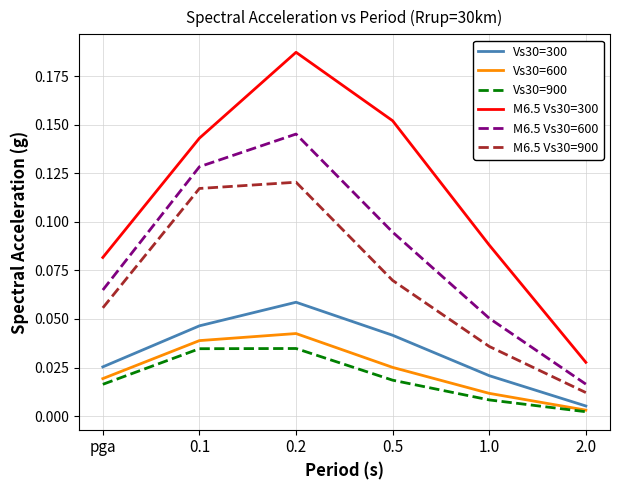

In M6.5 Vs30=900, how many points are higher than both neighbors (excluding endpoints)?

1